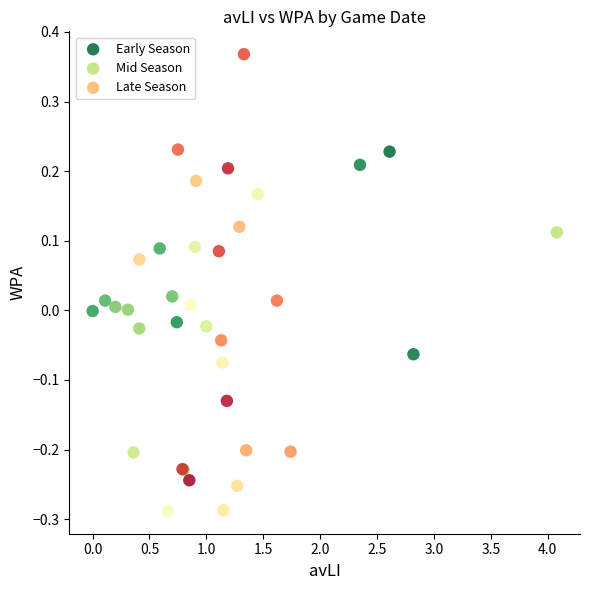

What are all the series names shown in the legend?

Early Season, Mid Season, Late Season